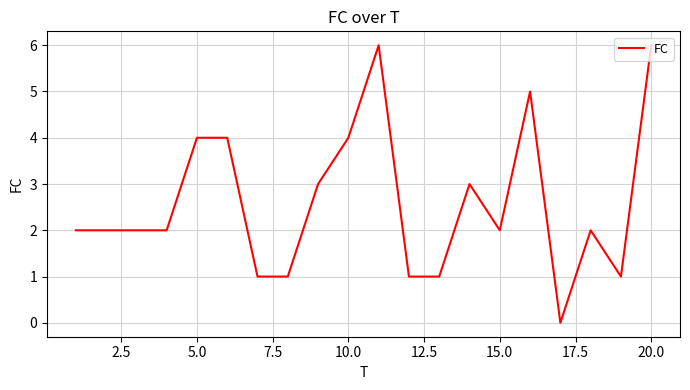

What is the difference between the maximum and minimum values?

6